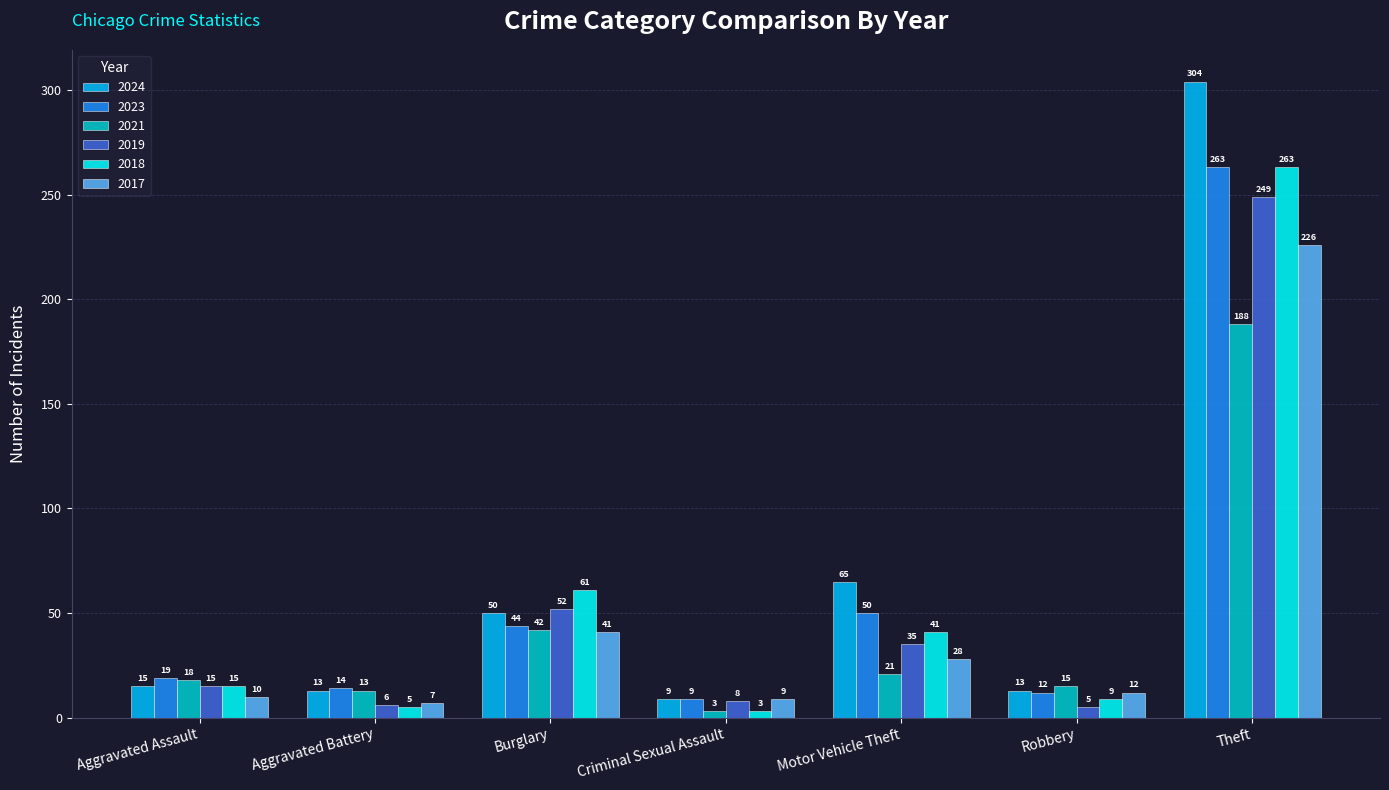

Count the number of data series in this chart.

6